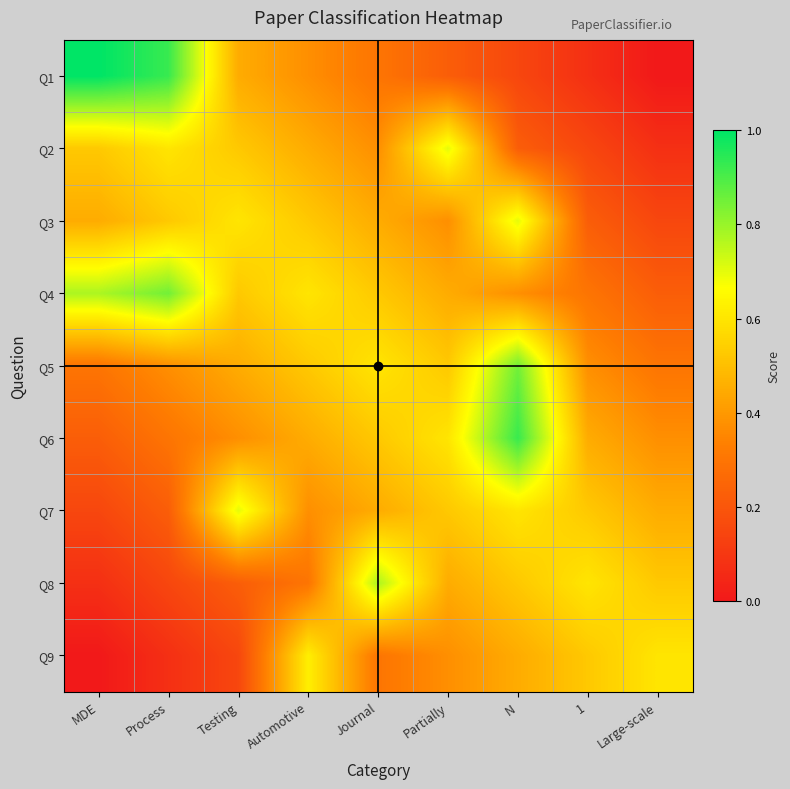

What is the difference between the highest and lowest values at Process?

0.9